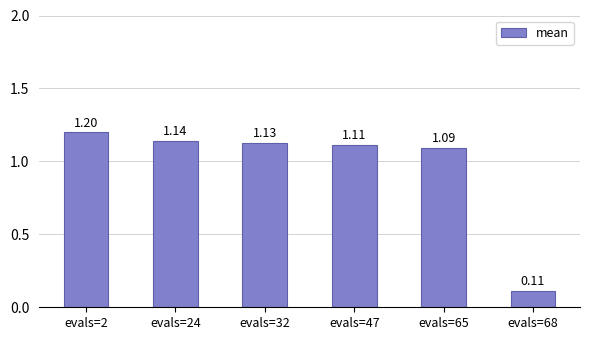

List the labels in order of value, largest first.

evals=2, evals=24, evals=32, evals=47, evals=65, evals=68